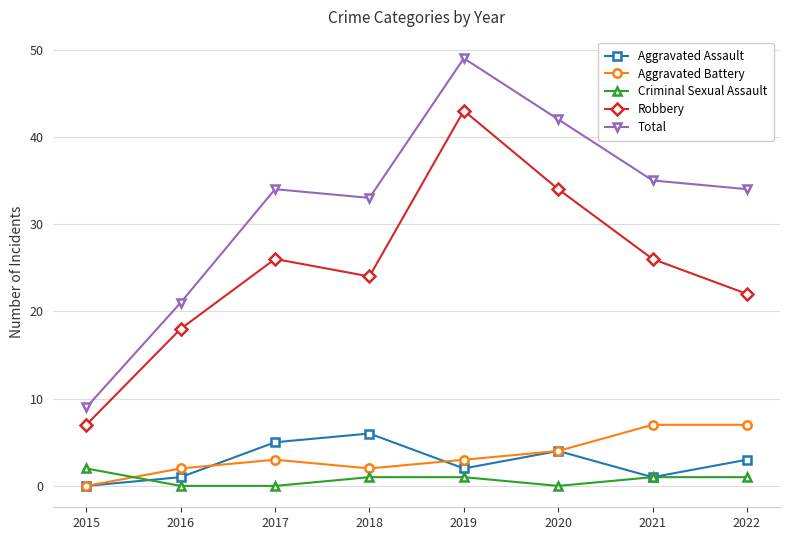

What is the difference between the highest and lowest values at 2015?

9